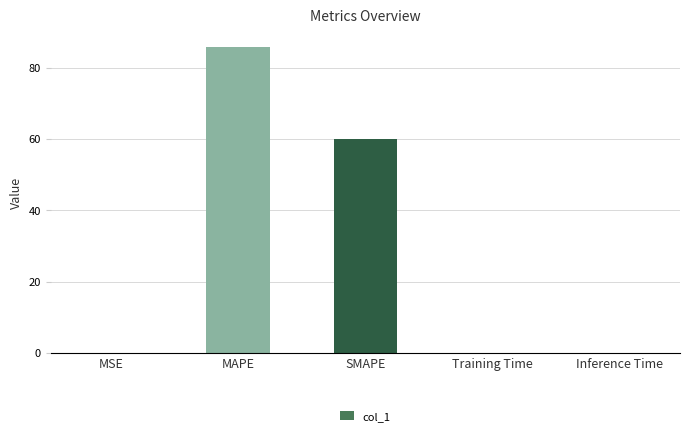

True or false: the data shows 0.0 at MSE.

True